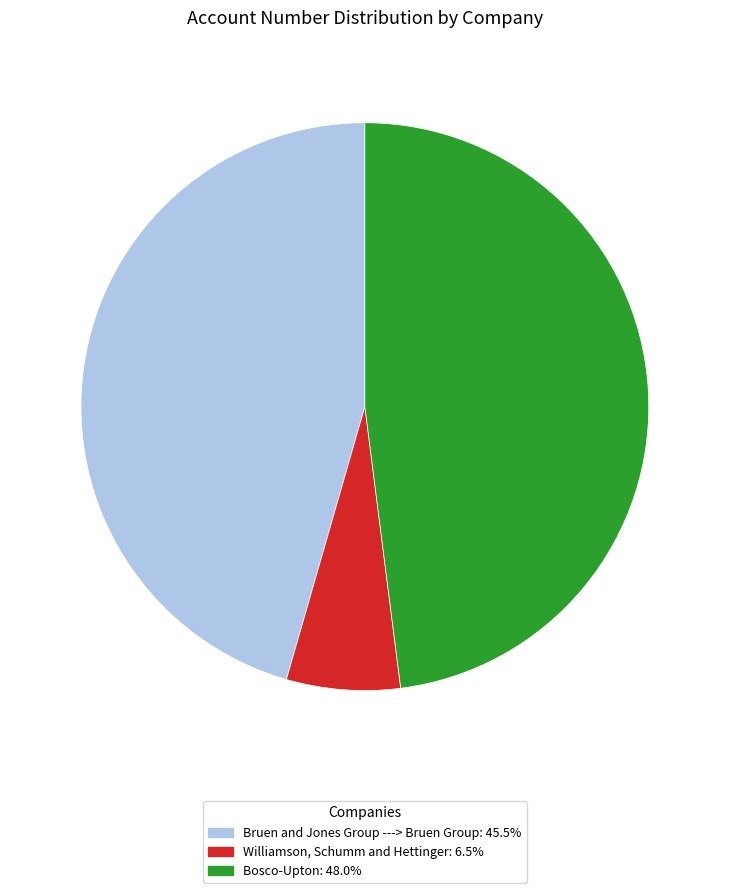

Count the number of slices in the pie.

3